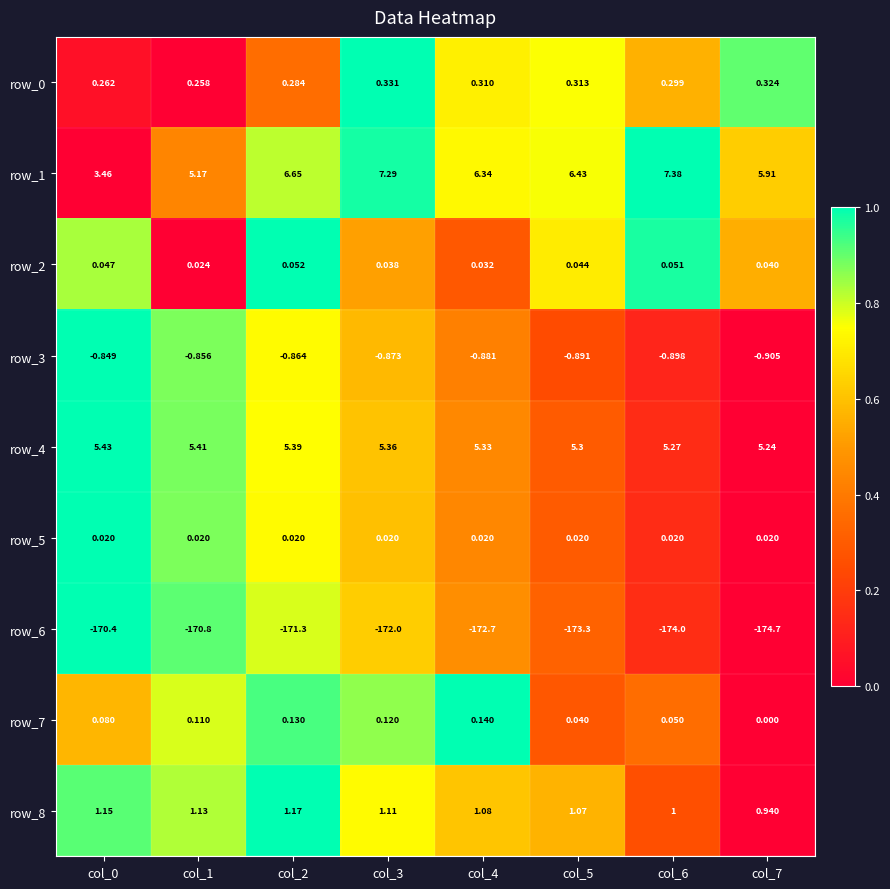

Is the value of row_2 at col_4 greater than the value of row_8 at col_2?

No